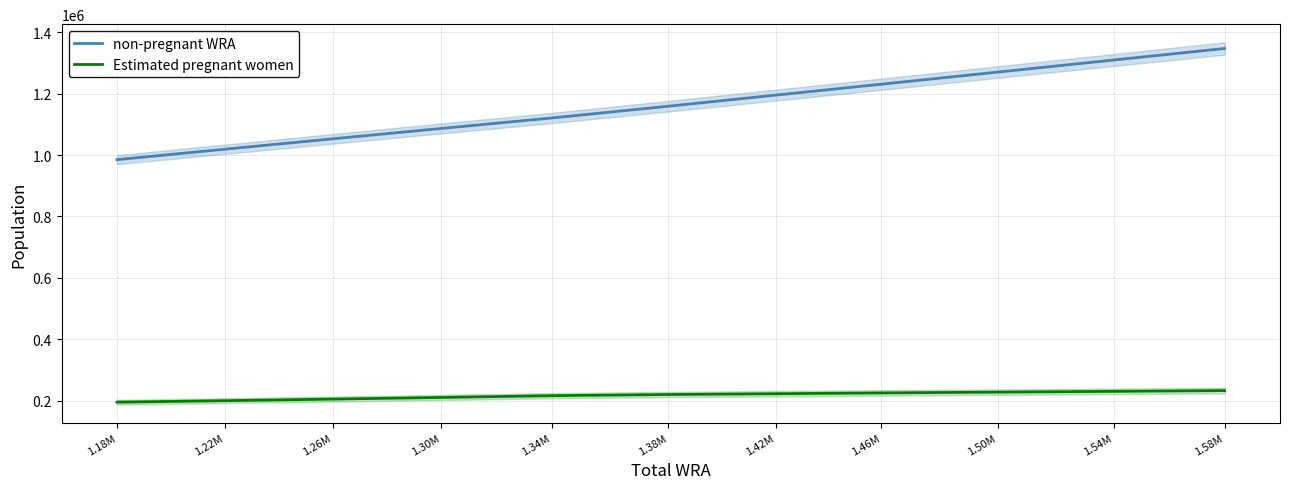

True or false: Estimated pregnant women and non-pregnant WRA intersect in this chart.

False